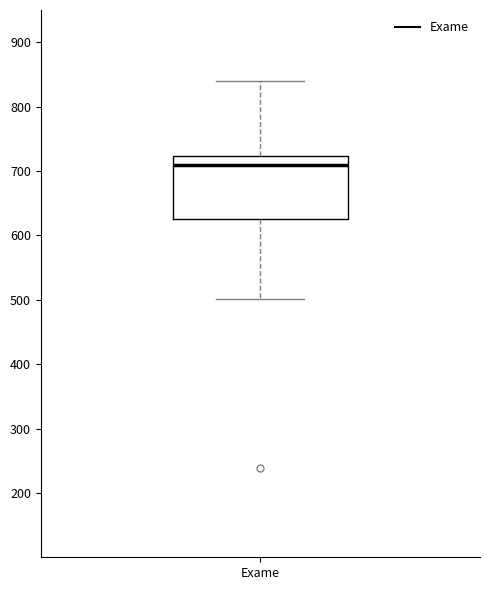

Transcribe this box plot: give where the median line is, the range the box spans, and where the two whiskers end, as read against the y-axis. The values are not printed on the chart, so give them approximately, as read against the axis.

median 710, box 630 to 720, whiskers 500 to 840